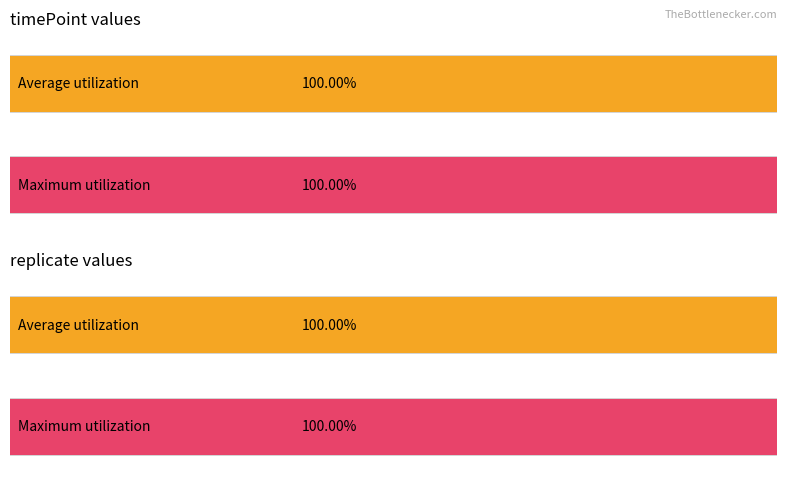

Rank the series by their average value, from highest to lowest.

timePoint, replicate